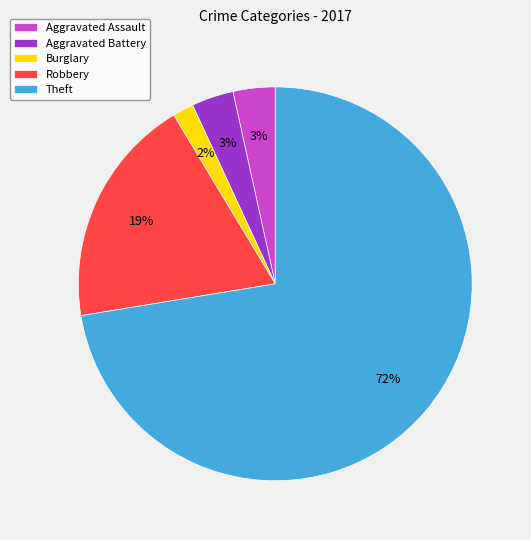

To the nearest percent, what is the average slice percentage?

20%